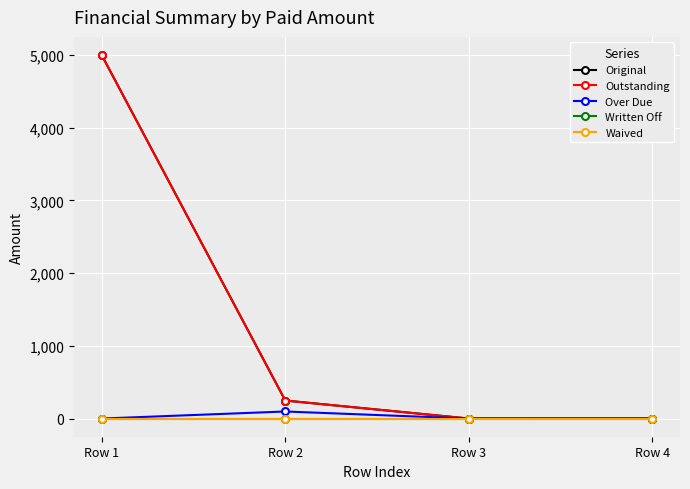

Is this an area chart (filled region under the line)?

No